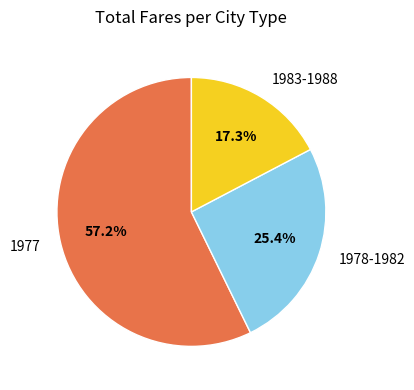

Which slice is the largest?

1977